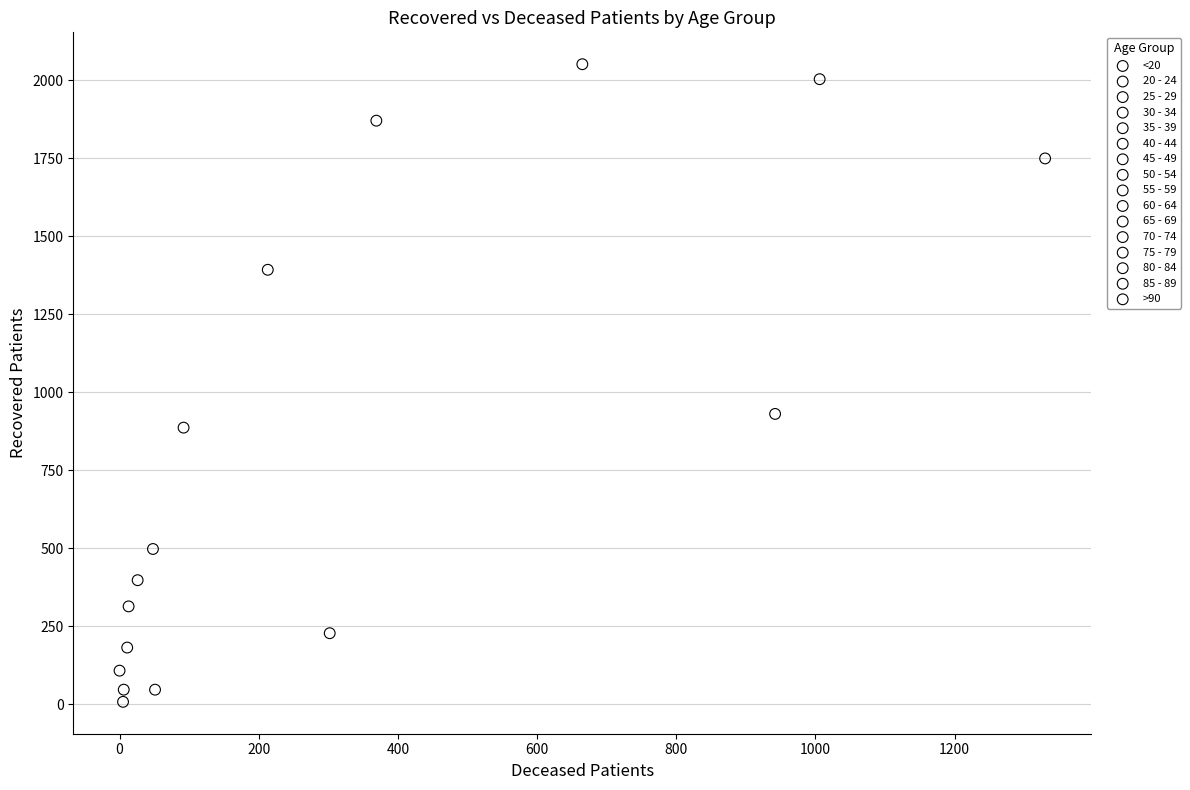

What are all the series names shown in the legend?

<20, 20 - 24, 25 - 29, 30 - 34, 35 - 39, 40 - 44, 45 - 49, 50 - 54, 55 - 59, 60 - 64, 65 - 69, 70 - 74, 75 - 79, 80 - 84, 85 - 89, >90